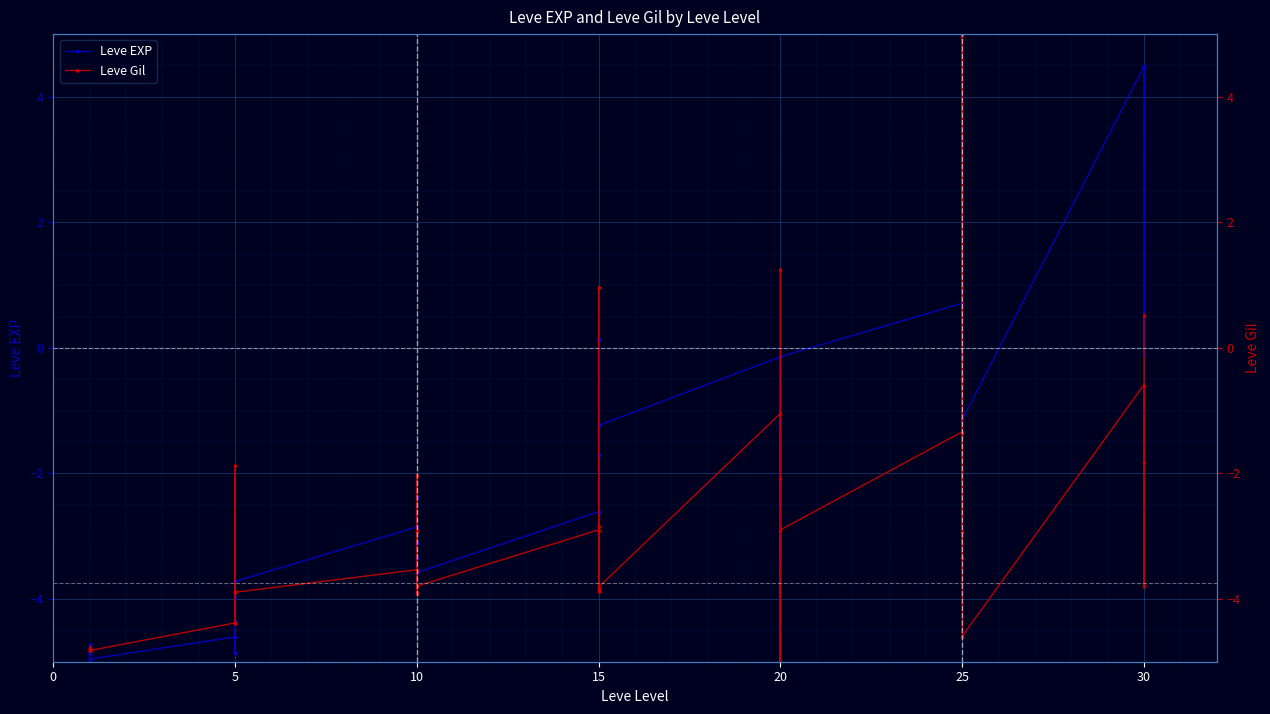

Is it true that Leve Gil equals -3.5 at 10?

True